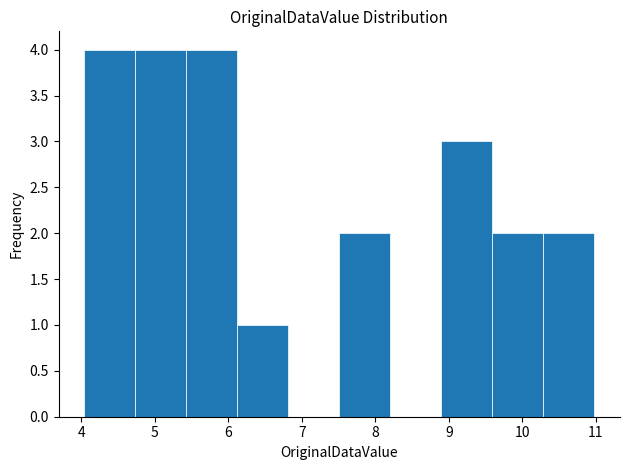

What is the height of the bar covering 9.6 to 10.3 on the x-axis? Neither the bar edges nor the heights are printed on the chart, so give them approximately, as read against the axes.

2